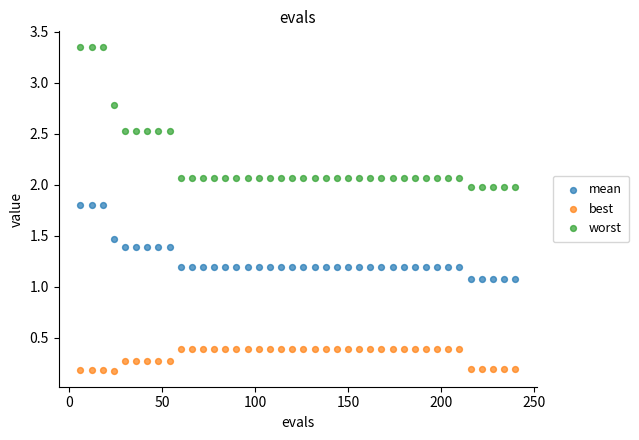

Which series reaches the maximum Y coordinate?

worst